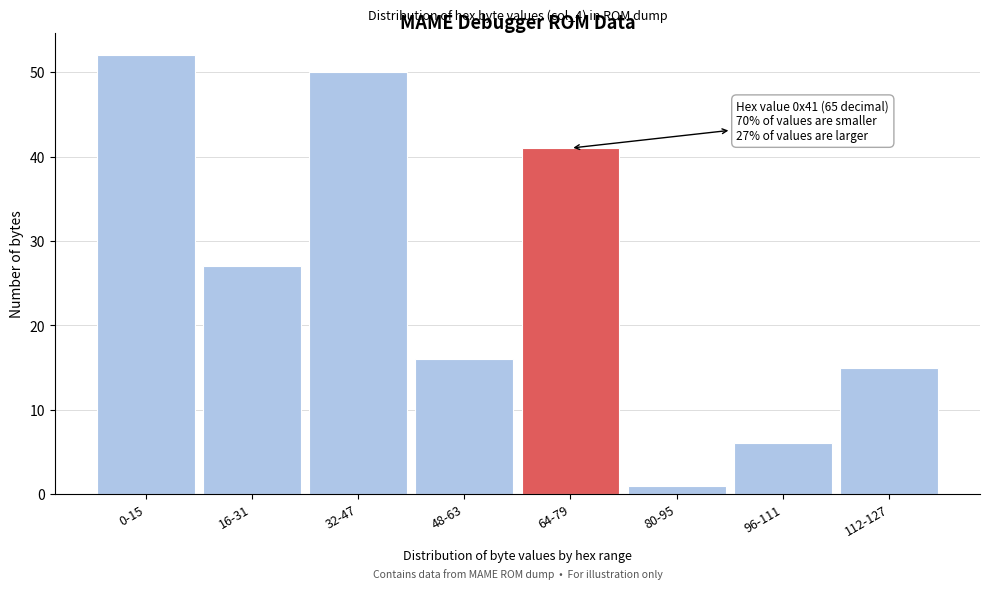

Reading left to right, list all the values displayed in this chart.

0-15=52	16-31=27	32-47=50	48-63=16	64-79=41	80-95=1	96-111=6	112-127=15